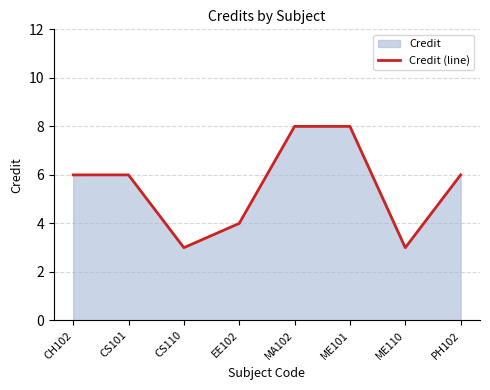

What is the difference between the second highest and second lowest values?

5